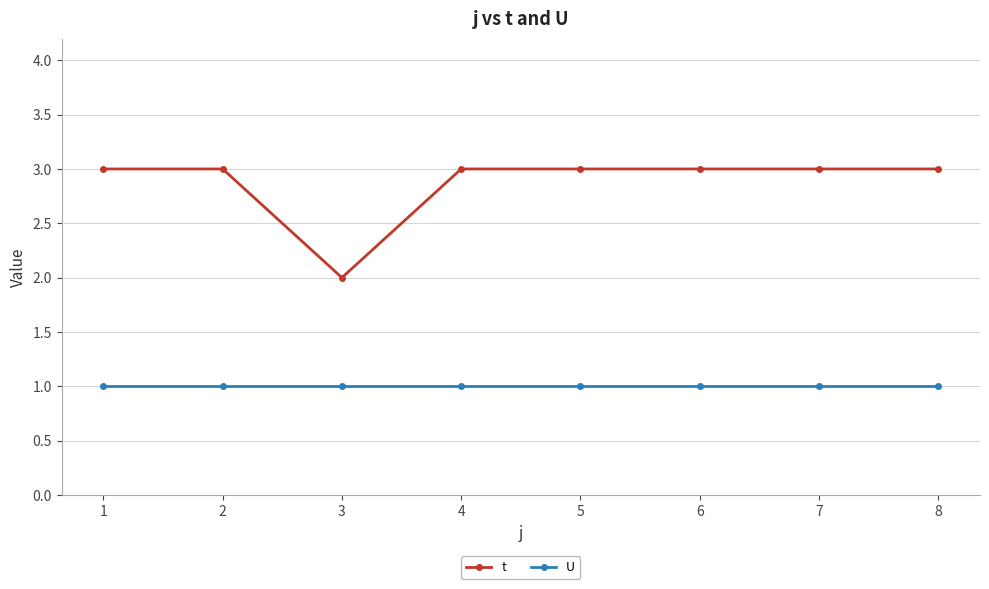

Which series has the largest total across all categories?

t